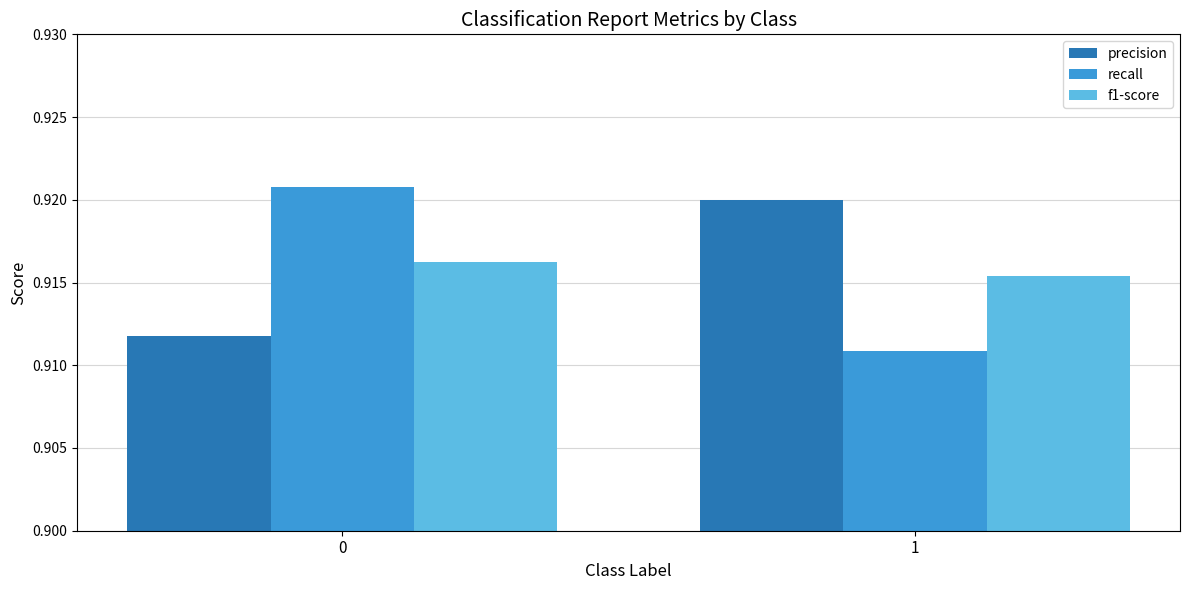

The value of f1-score at 0 is 0.3. True or false?

False